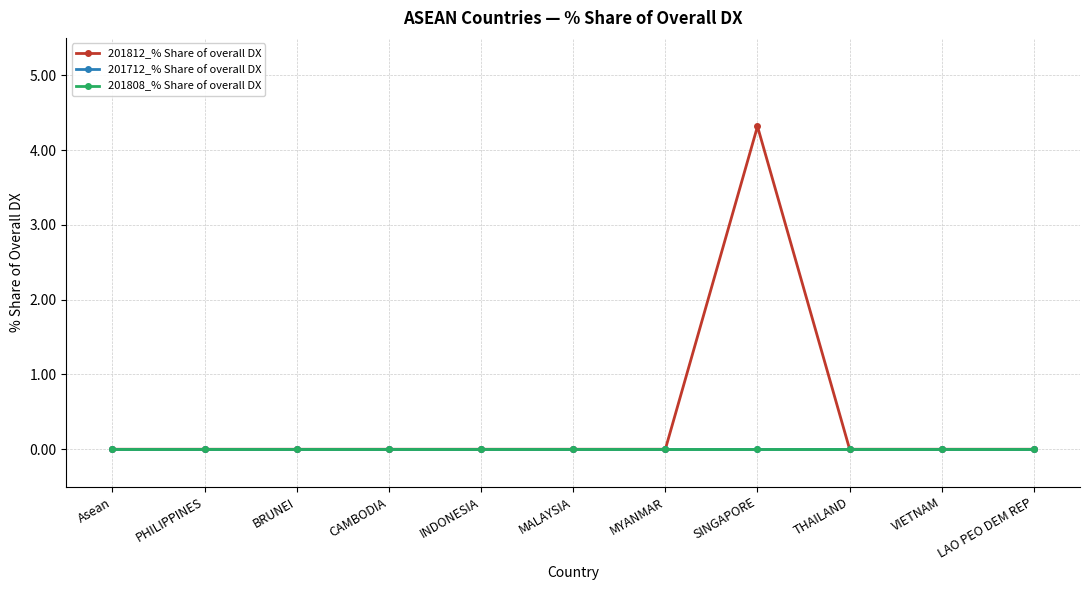

Which series has the largest total across all categories?

201812_% Share of overall DX